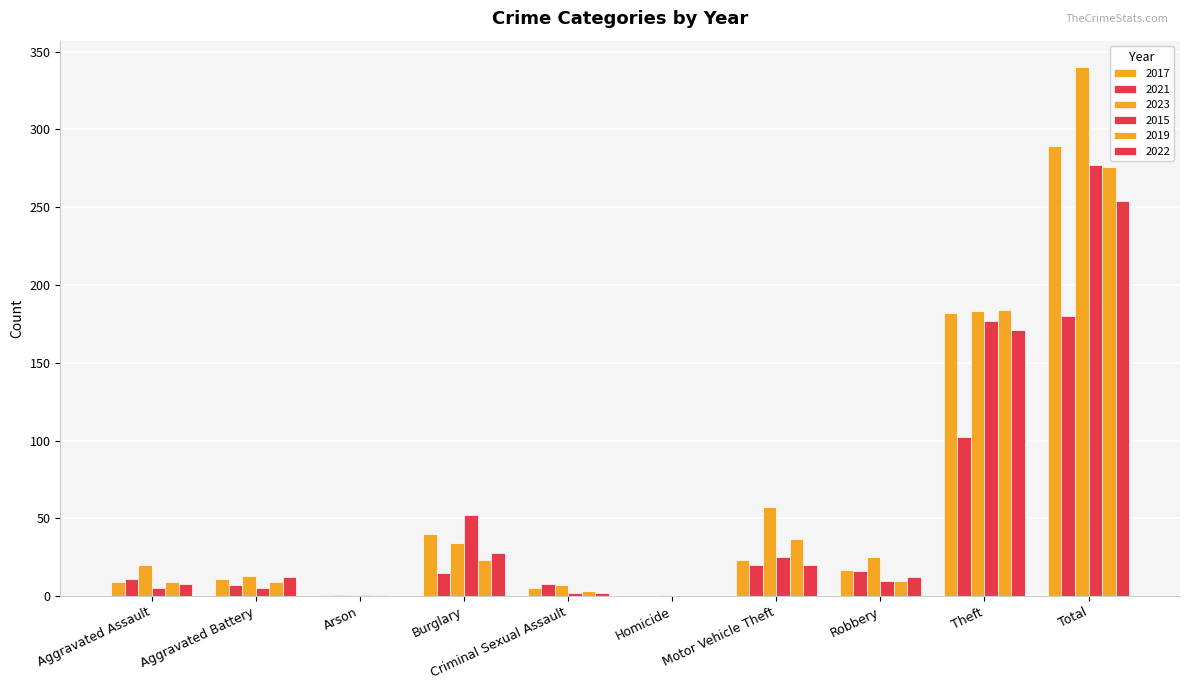

Are the bars grouped side by side (vs. stacked)?

Yes